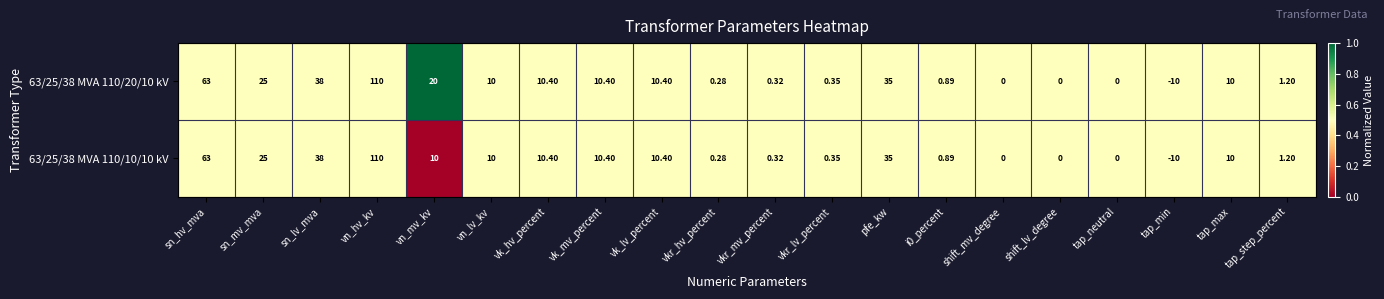

Is the value of 63/25/38 MVA 110/20/10 kV at tap_min greater than the value of 63/25/38 MVA 110/10/10 kV at tap_max?

No